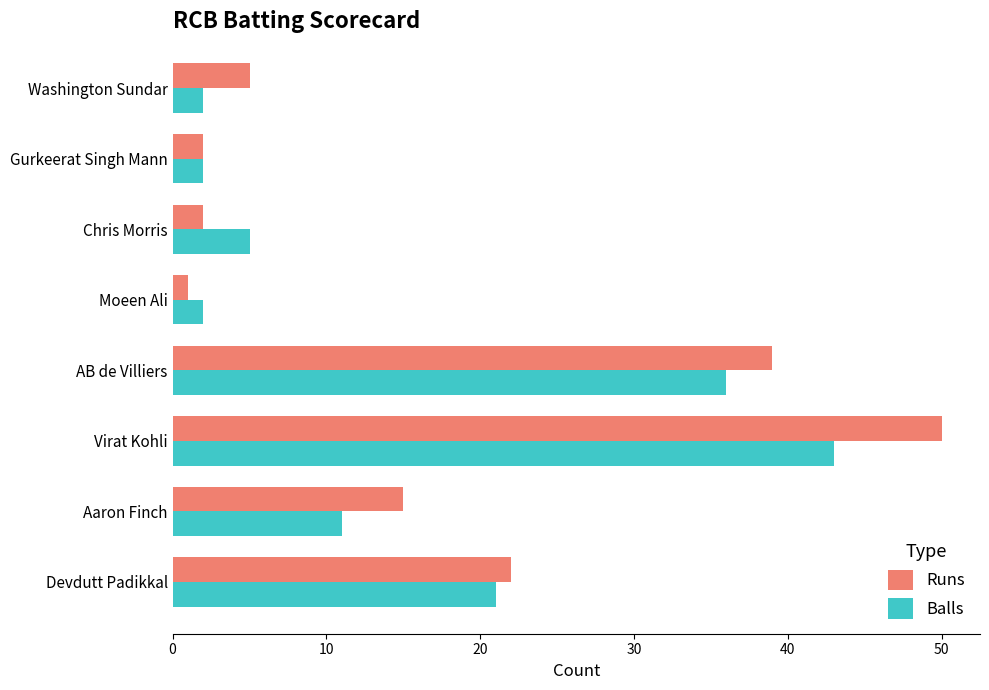

Which category has the highest value in the Balls series?

Virat Kohli